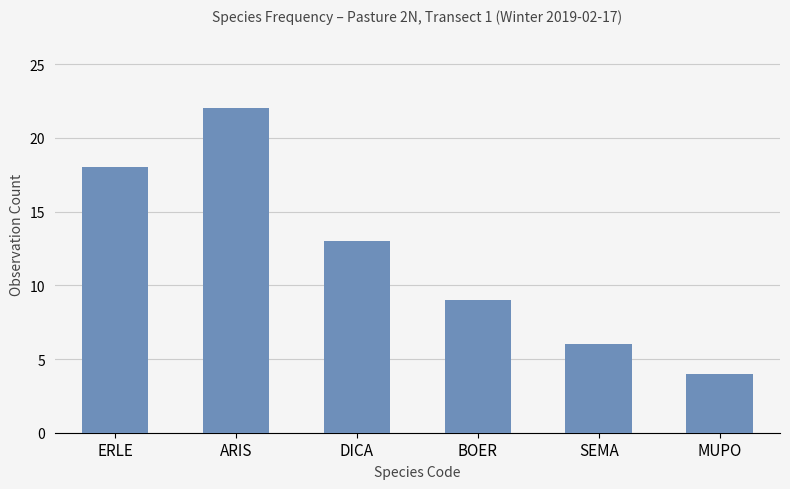

Reading left to right, what are all the values shown in this chart?

ERLE=18	ARIS=22	DICA=13	BOER=9	SEMA=6	MUPO=4